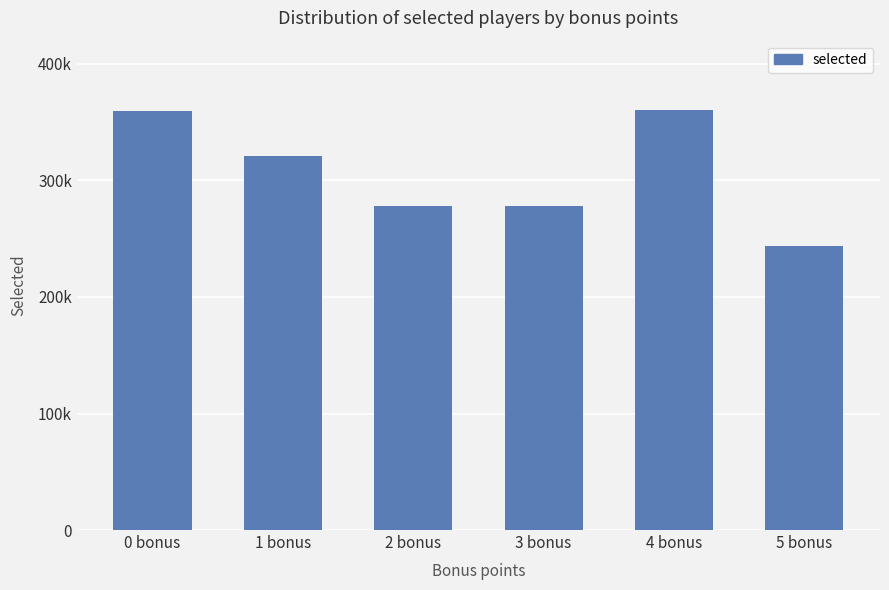

Does the chart contain any negative values?

No